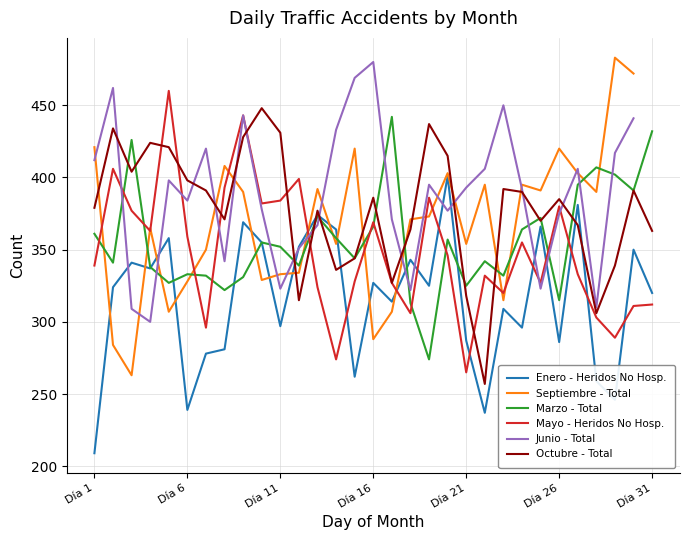

Does the chart have visible grid lines?

Yes